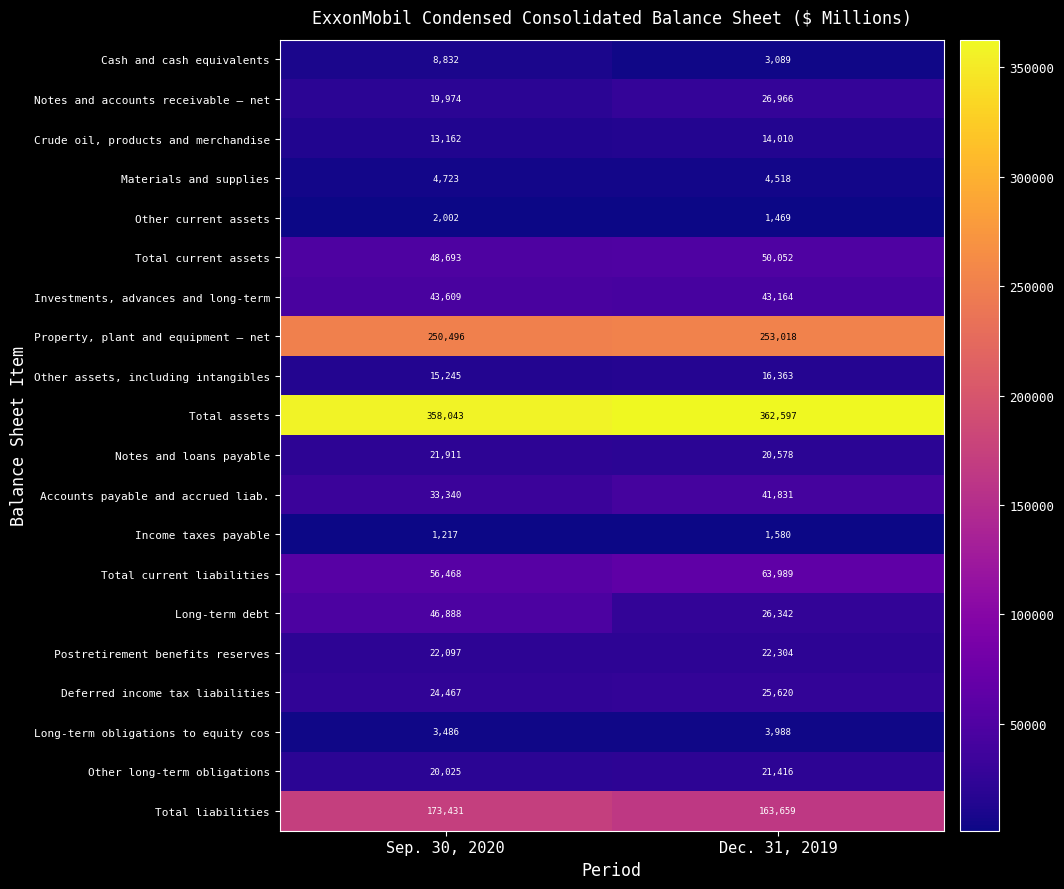

Is it true that Other assets, including intangibles equals 4876 at Dec. 31, 2019?

False